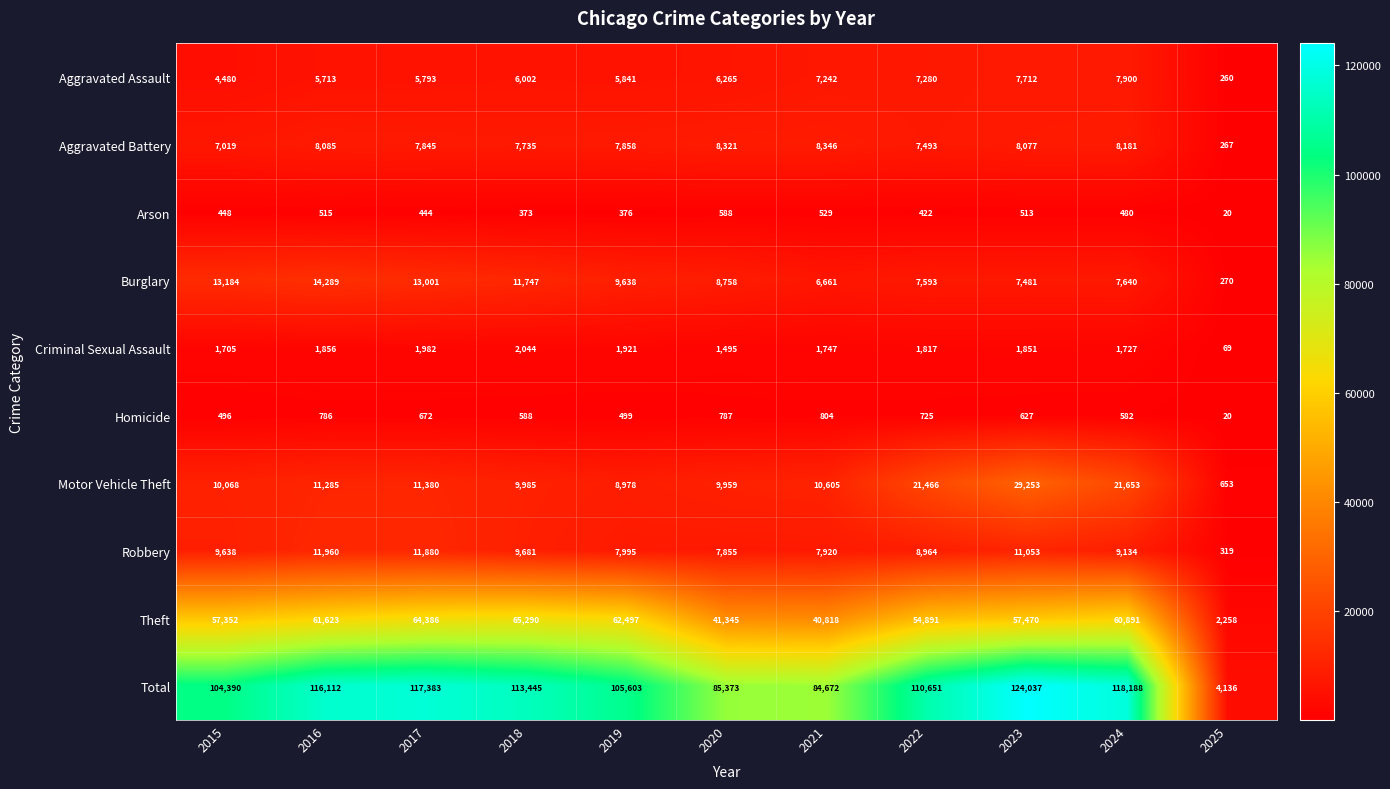

What is the spread (max minus min) of values at 2023?

123524